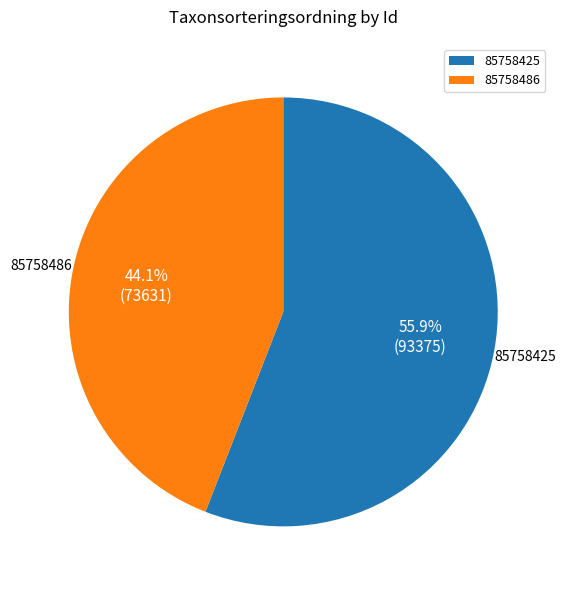

Is it true that 85758486 is 44% of the pie?

True